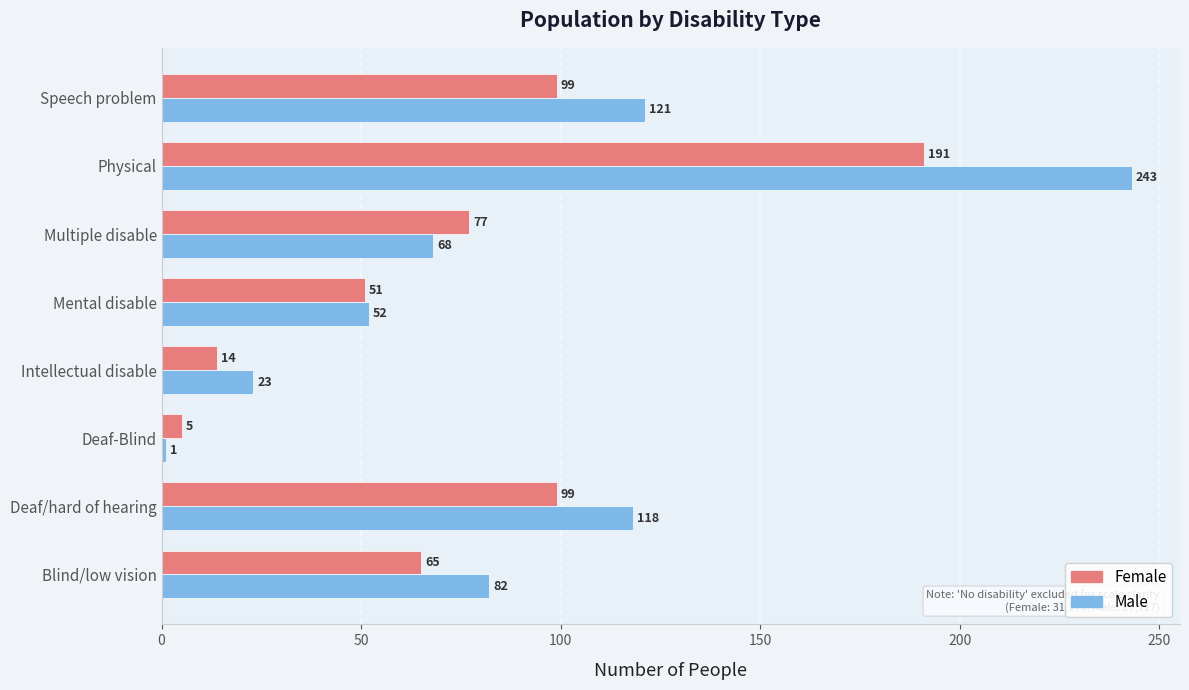

List the series in order of their overall mean, lowest first.

Female, Male